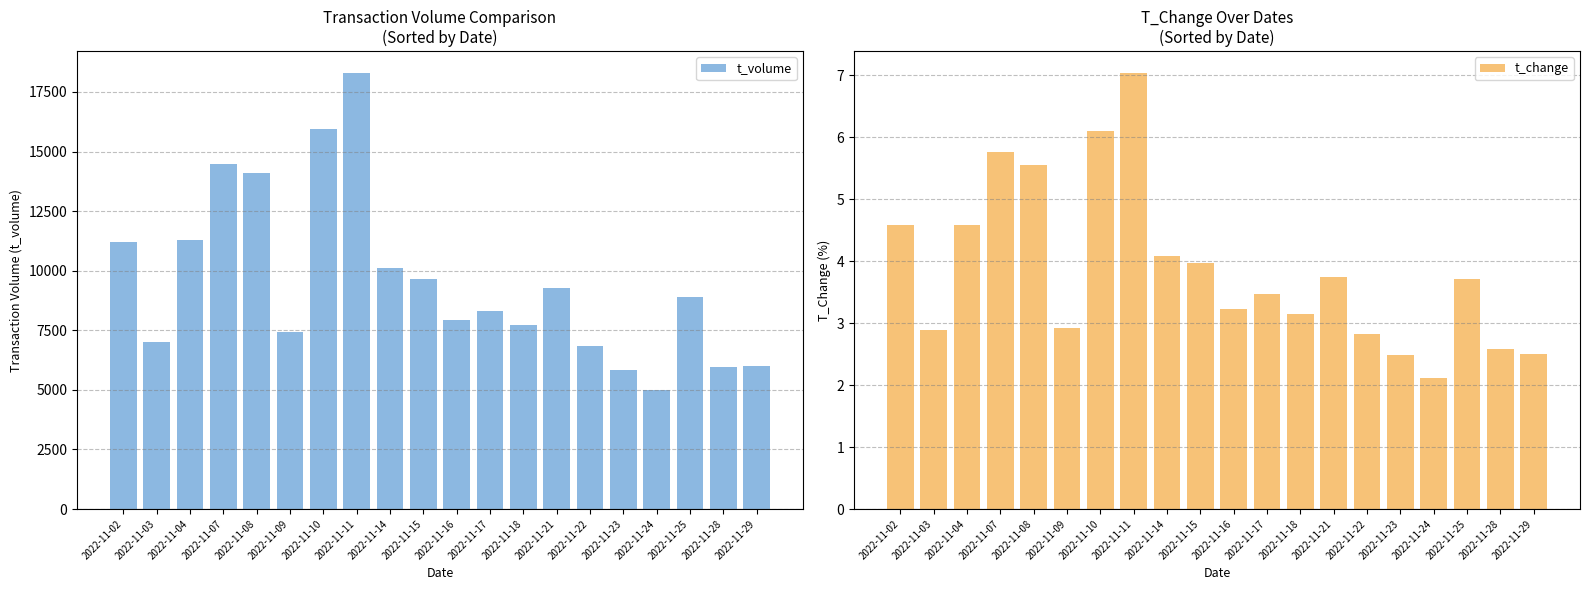

What is the value of the t_volume bar at the 14th from the left?

9255